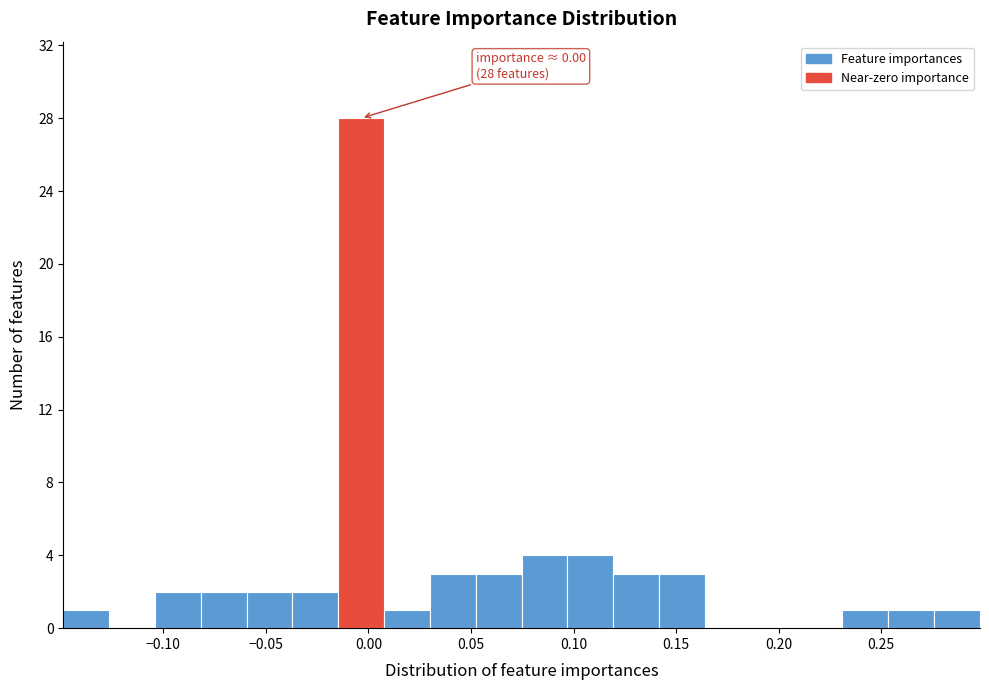

Over which range of the x-axis is the bar tallest?

-0.015 to 0.010